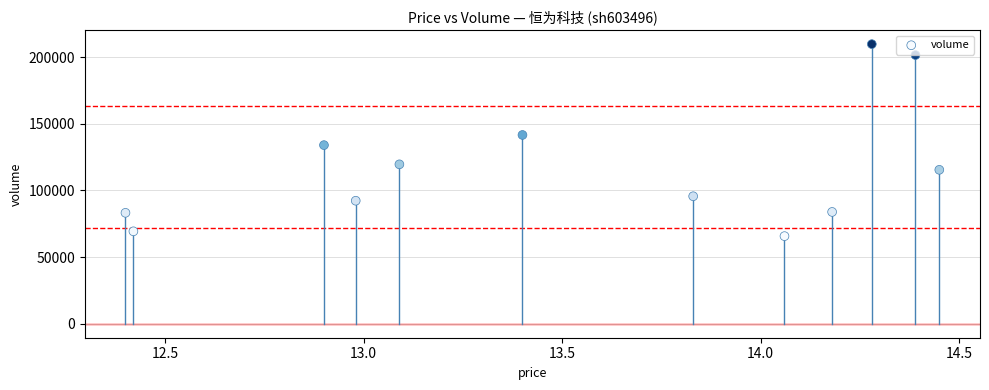

What is the average Y value?

117694